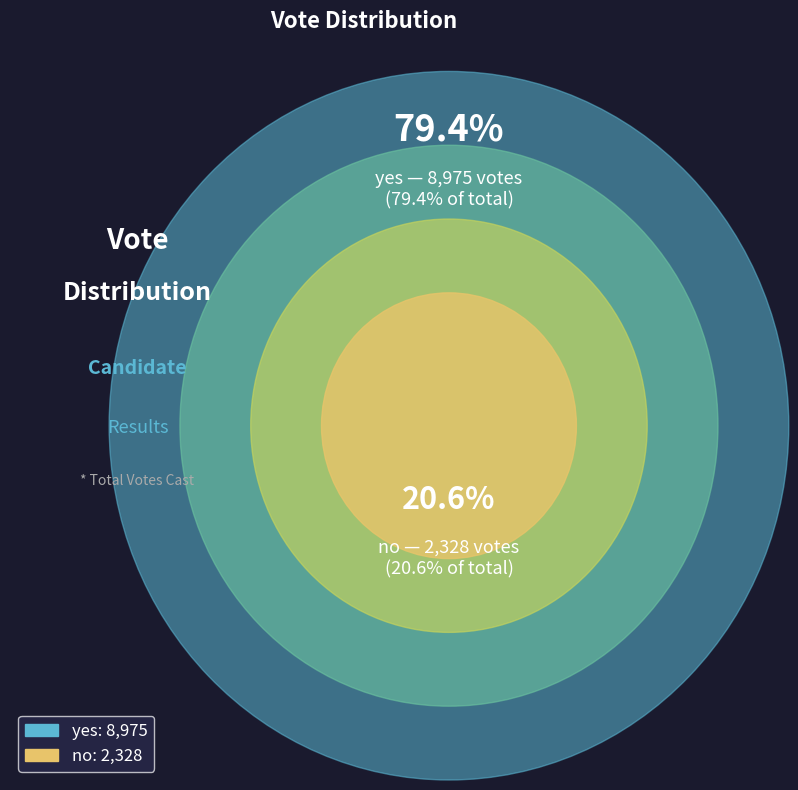

To the nearest percent, what is the combined percentage of yes and no?

100%